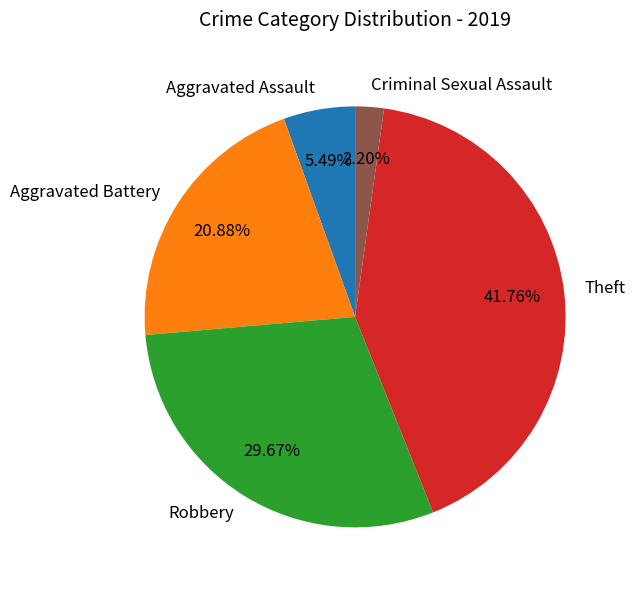

Does Criminal Sexual Assault account for over 50% of the chart?

No